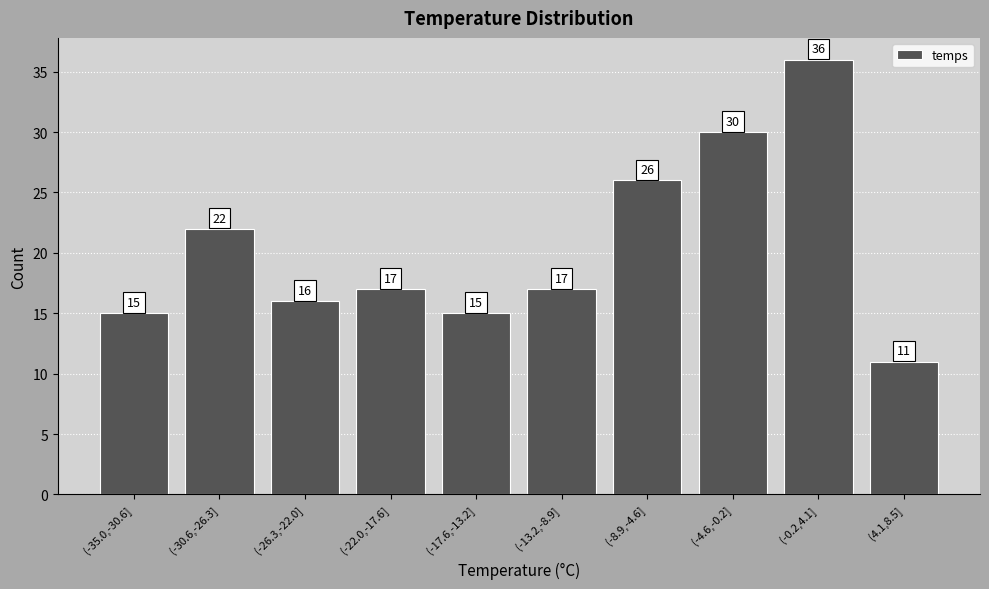

Reading right to left, transcribe all the data shown in this chart.

11	36	30	26	17	15	17	16	22	15